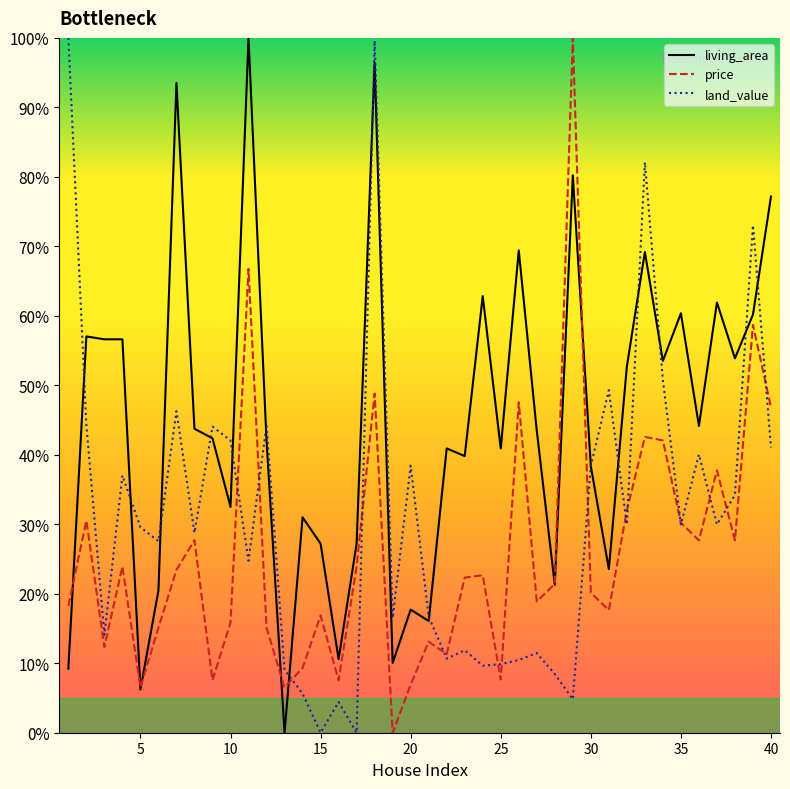

Rank the series by their average value, from lowest to highest.

price, land_value, living_area